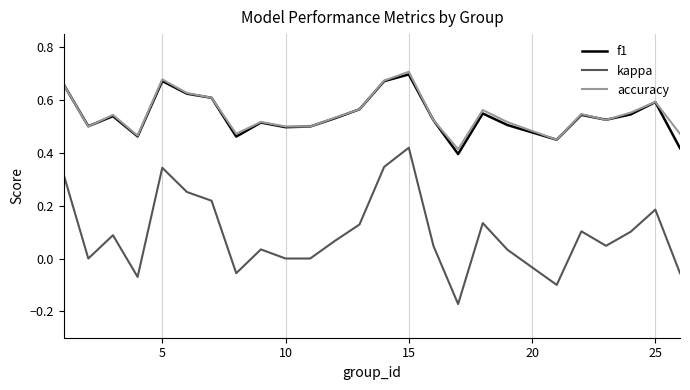

True or false: kappa and f1 intersect in this chart.

False